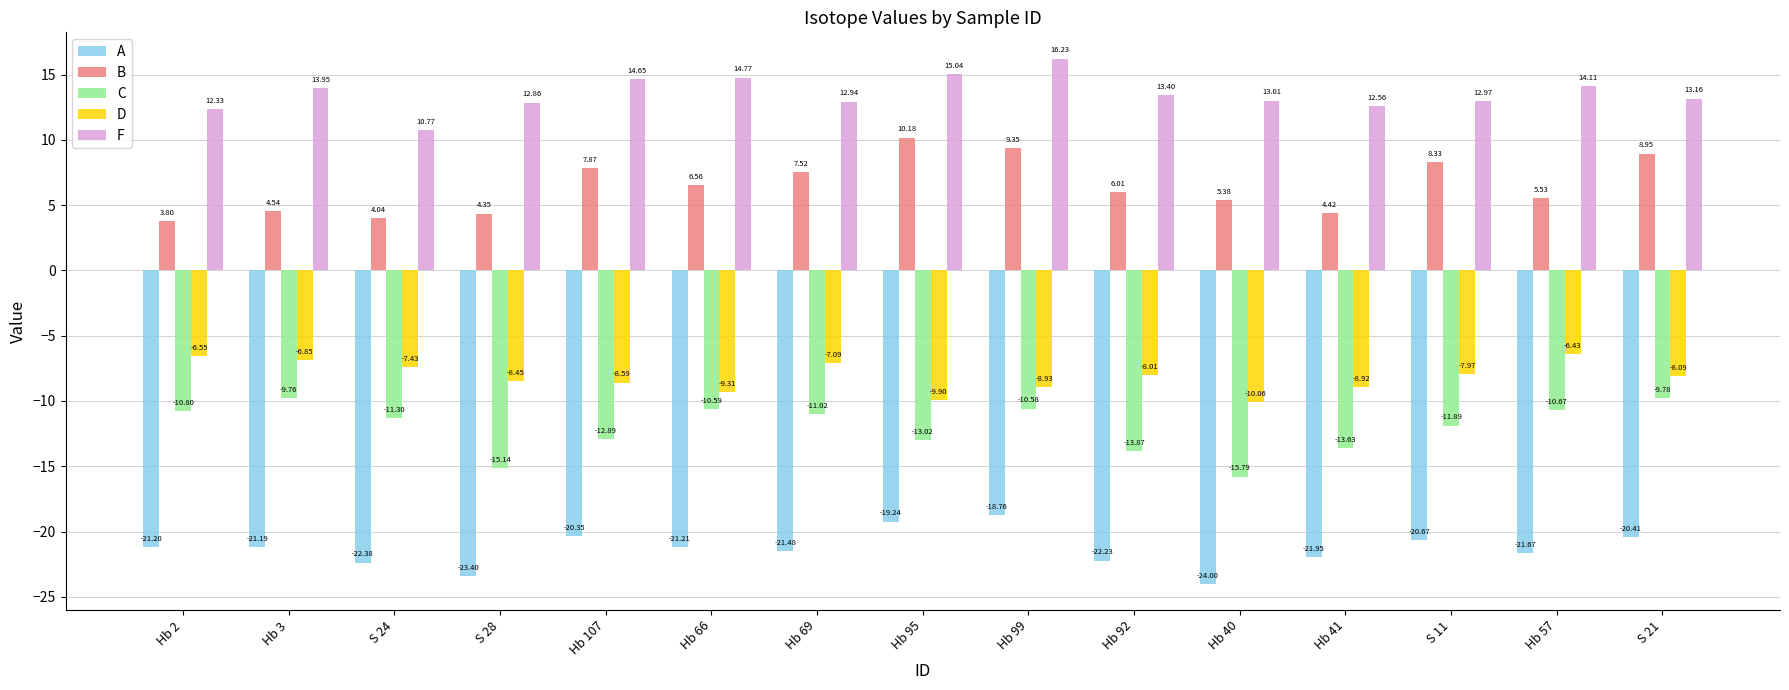

What is the label of the 7th bar from the left?

Hb 69